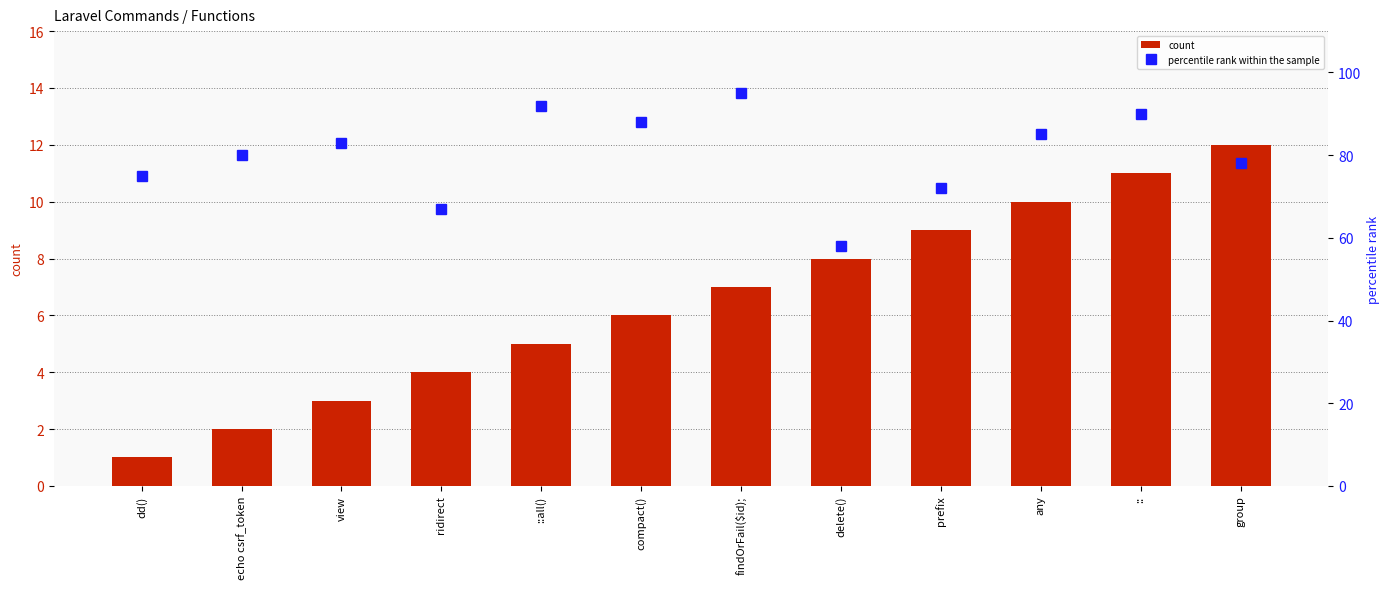

At which category does the chart reach its minimum across all series?

dd()